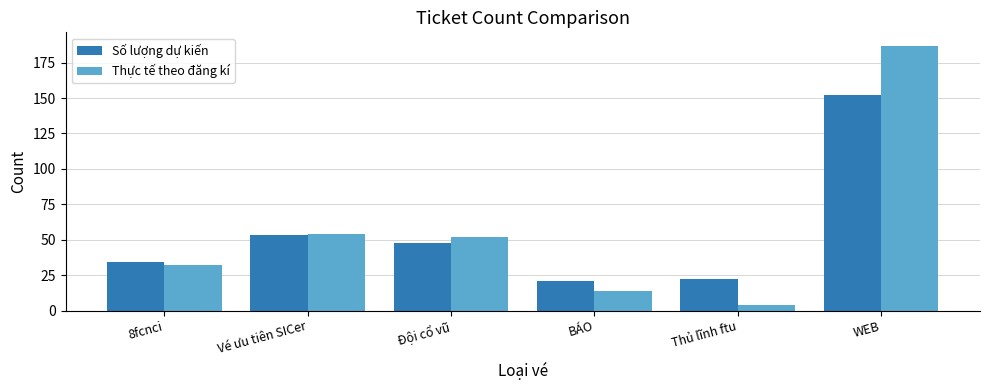

Which series has the largest total across all categories?

Thực tế theo đăng kí